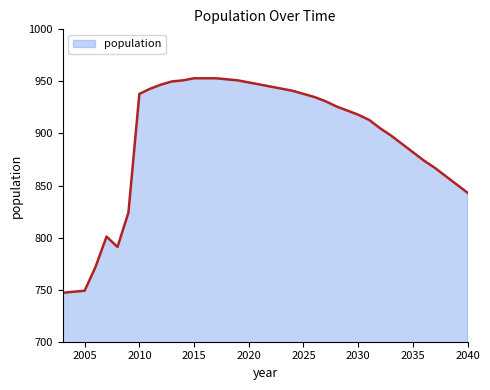

What is the greatest value displayed?

953